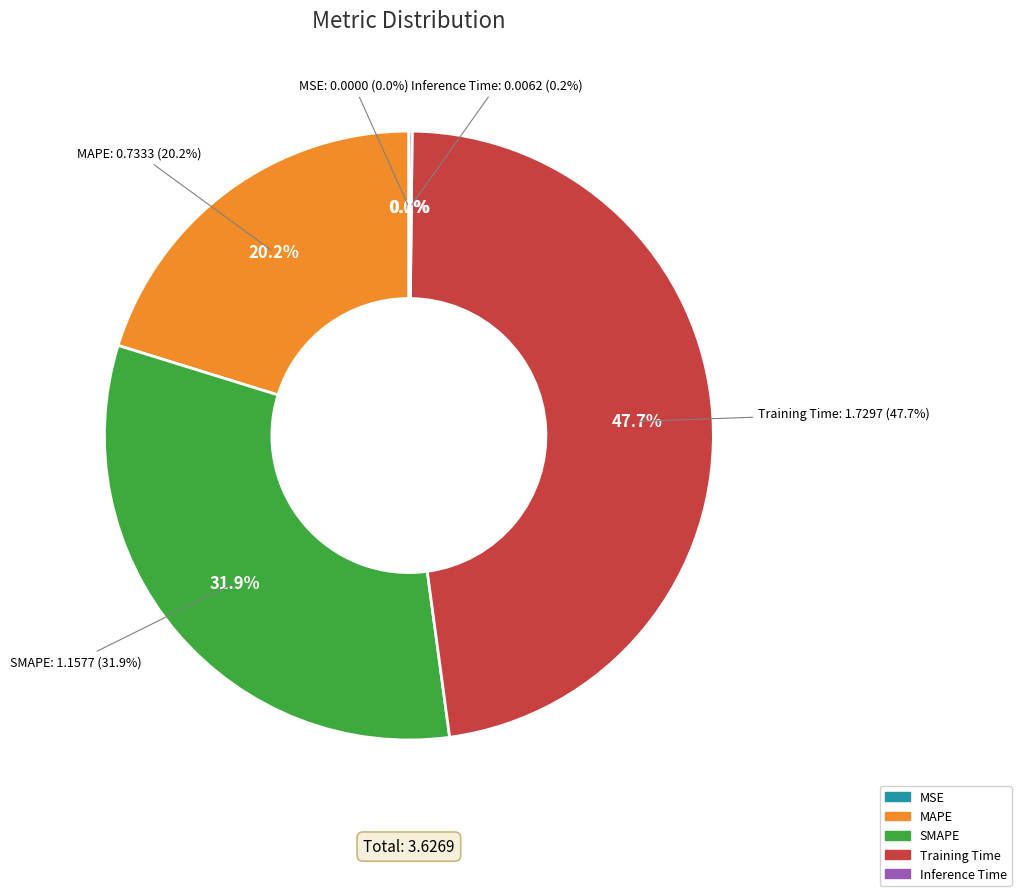

To the nearest percent, what is the difference between the MSE and MAPE slice percentages?

20%